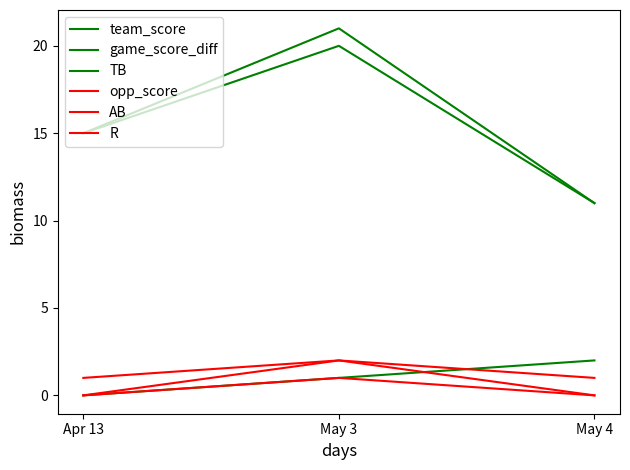

Reading right to left, transcribe all the data shown in this chart.

team_score: May 4=11	May 3=21	Apr 13=15
game_score_diff: May 4=11	May 3=20	Apr 13=15
TB: May 4=2	May 3=1	Apr 13=0
opp_score: May 4=0	May 3=1	Apr 13=0
AB: May 4=1	May 3=2	Apr 13=1
R: May 4=0	May 3=2	Apr 13=0